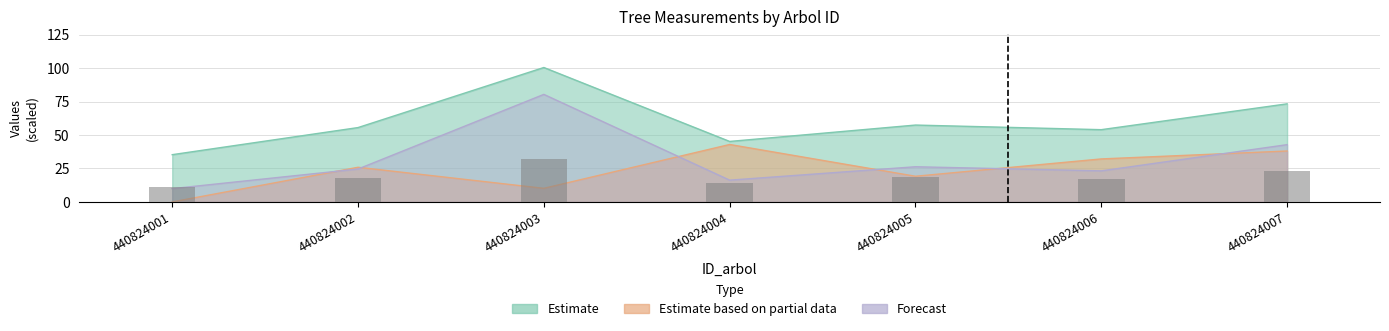

Reading left to right, list all the values displayed in this chart.

dbh: 440824001=11.2	440824002=17.7	440824003=32.0	440824004=14.4	440824005=18.3	440824006=17.2	440824007=23.4
g: 440824001=9.9	440824002=24.6	440824003=80.4	440824004=16.3	440824005=26.3	440824006=23.2	440824007=42.8
bal: 440824001=0.0	440824002=25.9	440824003=10.2	440824004=43.0	440824005=19.2	440824006=32.2	440824007=38.1
circunferencia_normal: 440824001=35.3	440824002=55.6	440824003=100.5	440824004=45.2	440824005=57.5	440824006=54.0	440824007=73.4